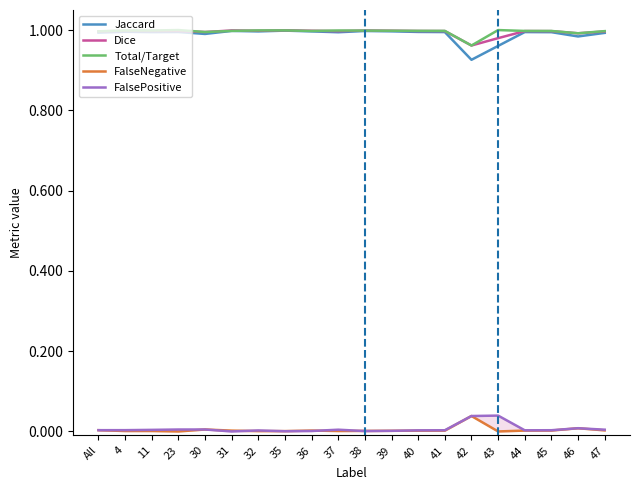

What is the label of the 5th point from the left?

30